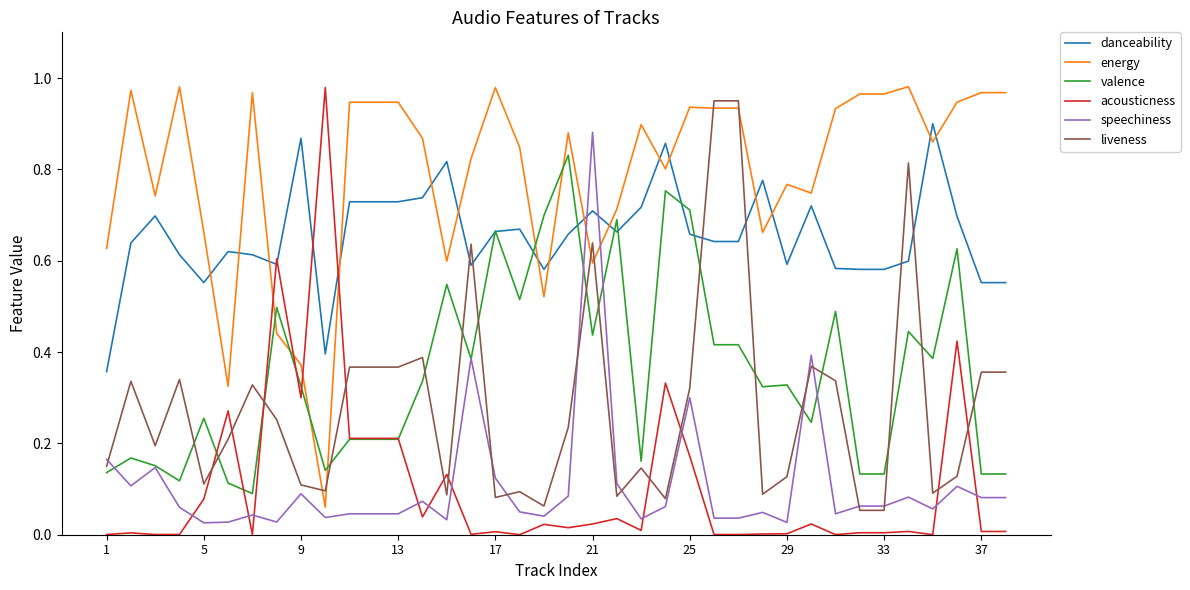

True or false: energy and speechiness cross at least once.

True